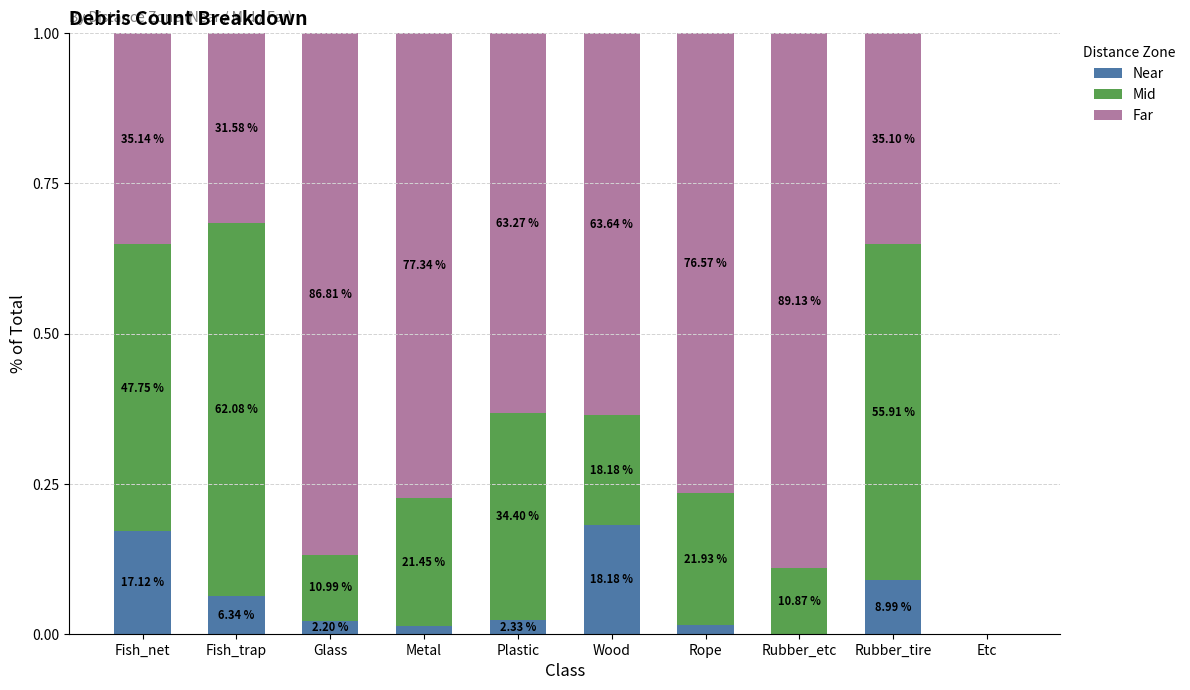

Are the bars grouped side by side (vs. stacked)?

No